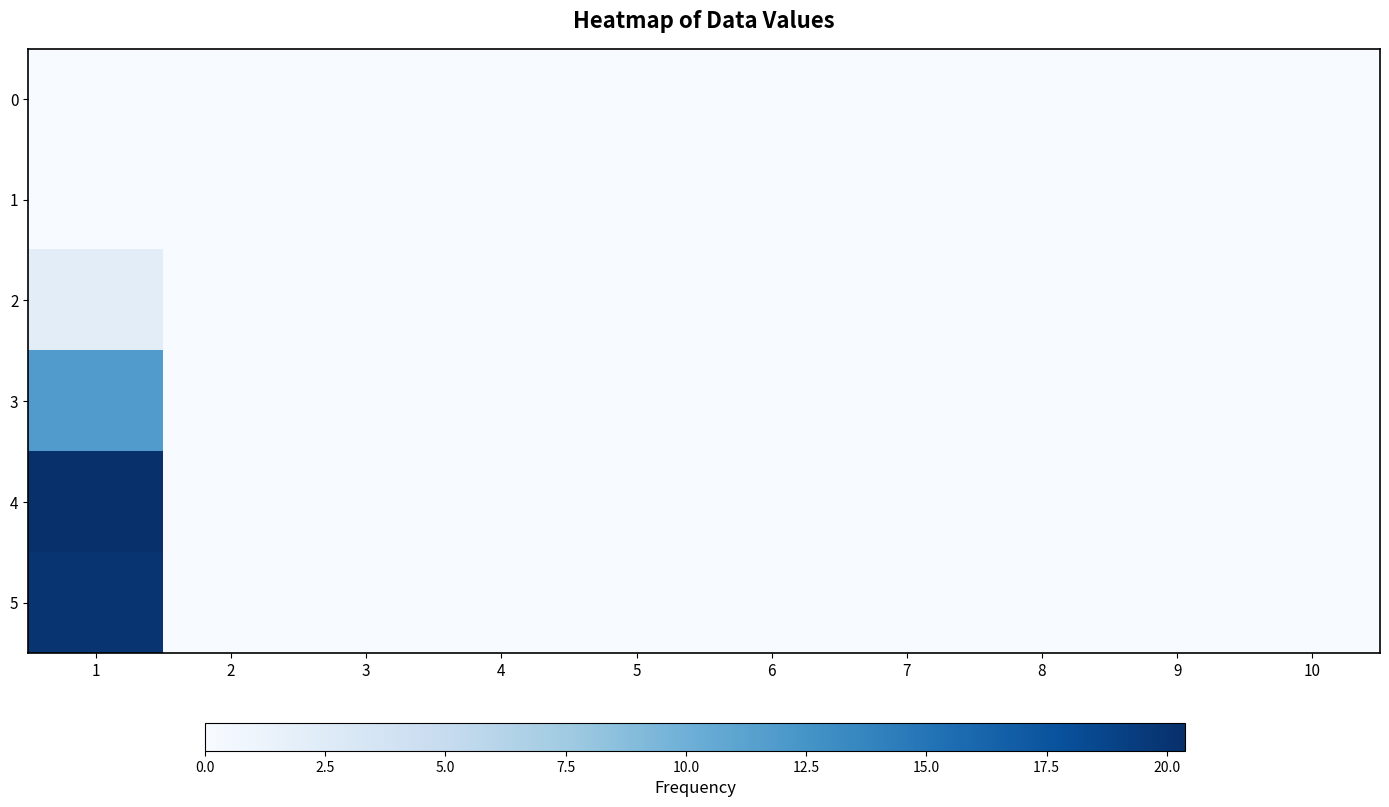

Which category has the lowest value across all series?

1